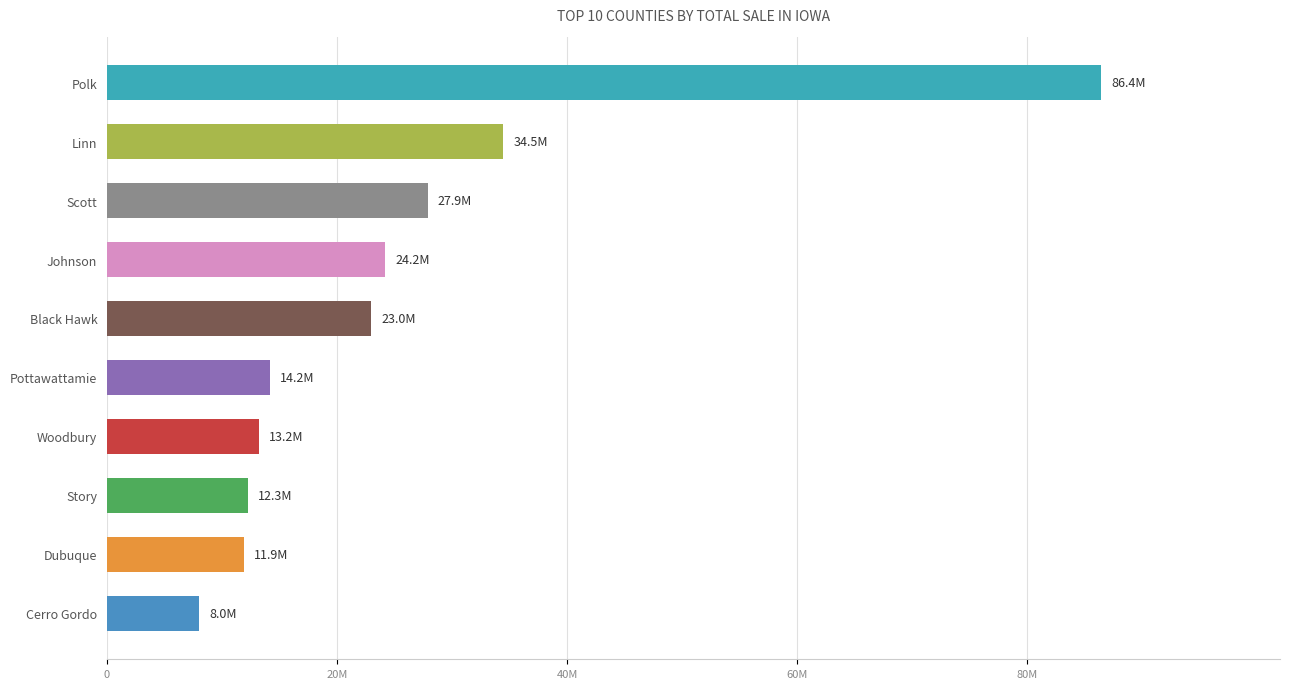

Does the chart contain any negative values?

No